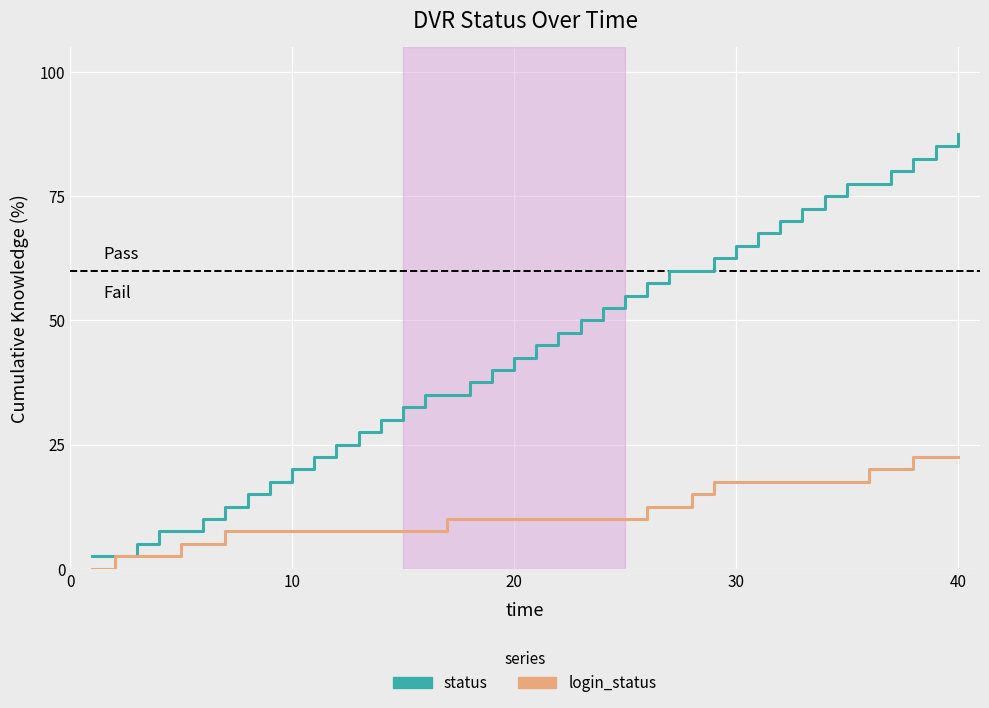

List the series in order of their overall mean, highest first.

status, login_status